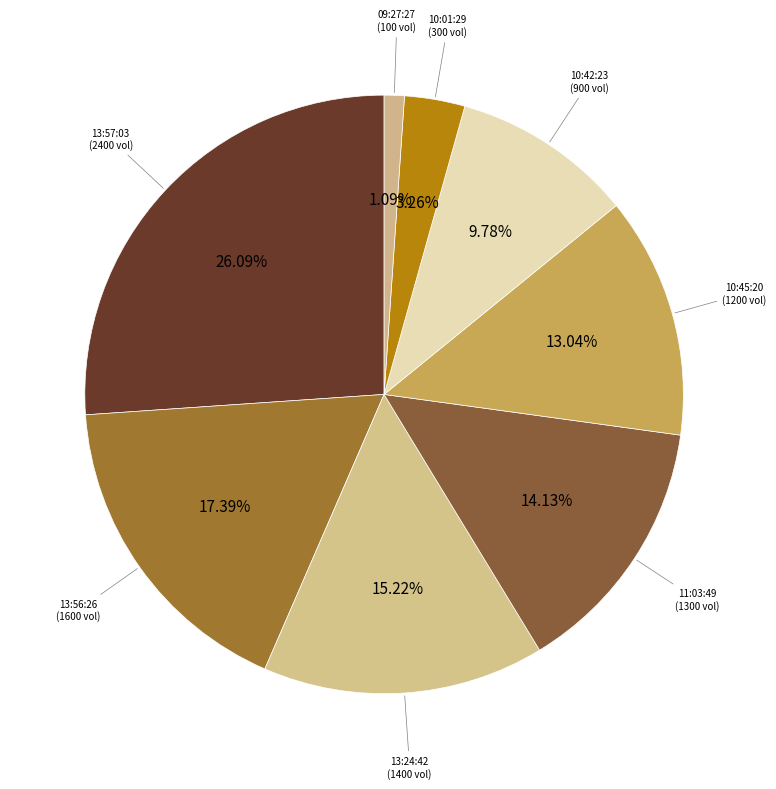

How many slices are in this pie chart?

8